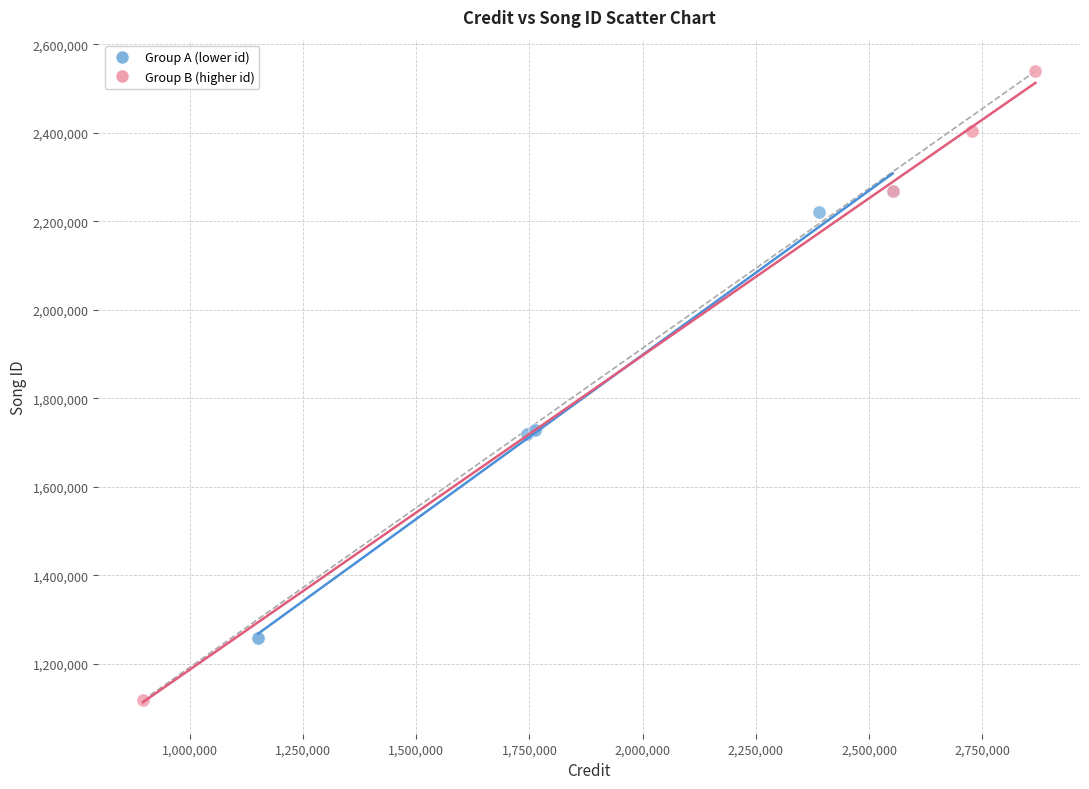

Which series contains the lowest Y value?

Group B (higher id)